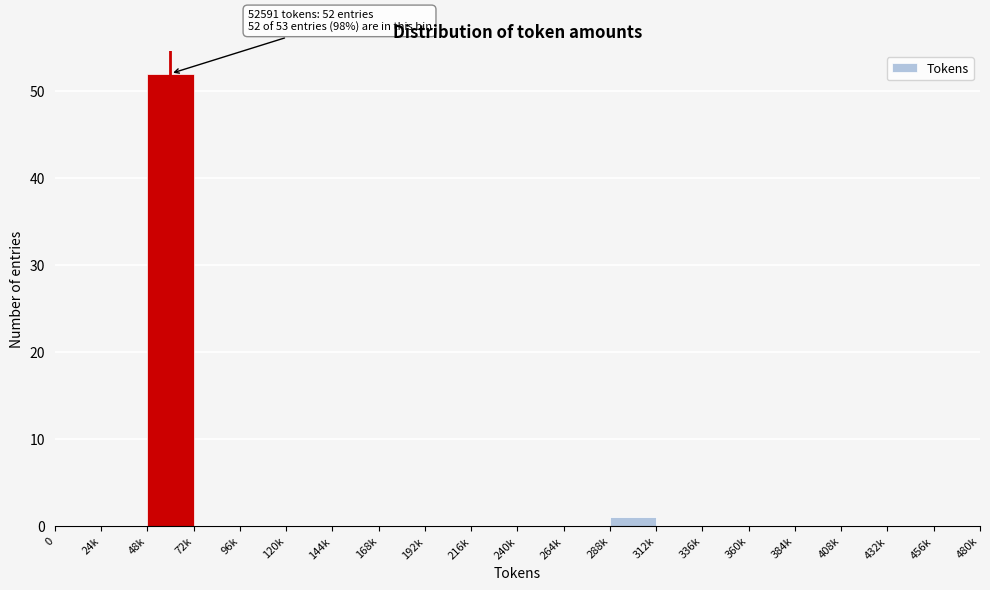

Reading left to right, list all the values displayed in this chart.

0=0	24k=0	48k=52	72k=0	96k=0	120k=0	144k=0	168k=0	192k=0	216k=0	240k=0	264k=0	288k=1	312k=0	336k=0	360k=0	384k=0	408k=0	432k=0	456k=0